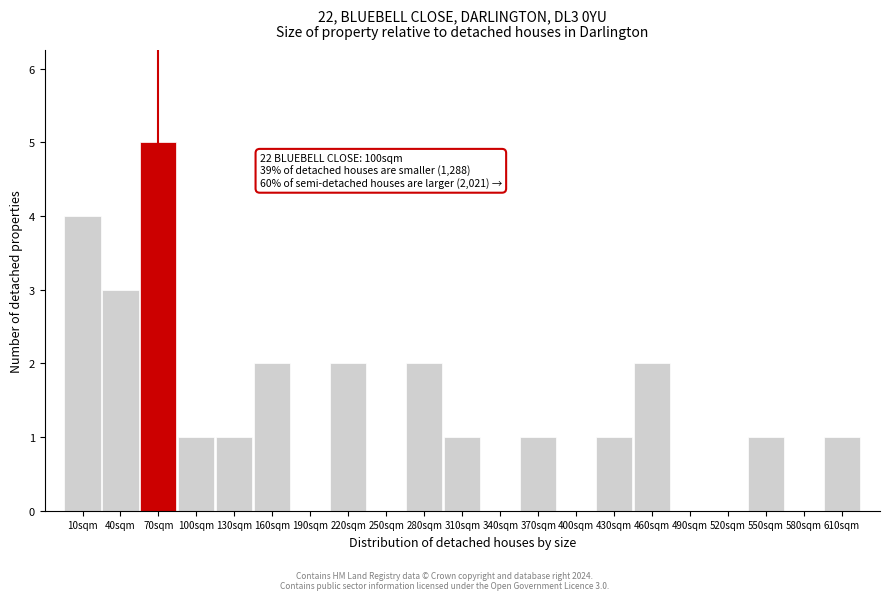

Reading right to left, transcribe all the data shown in this chart.

610sqm=1	580sqm=0	550sqm=1	520sqm=0	490sqm=0	460sqm=2	430sqm=1	400sqm=0	370sqm=1	340sqm=0	310sqm=1	280sqm=2	250sqm=0	220sqm=2	190sqm=0	160sqm=2	130sqm=1	100sqm=1	70sqm=5	40sqm=3	10sqm=4